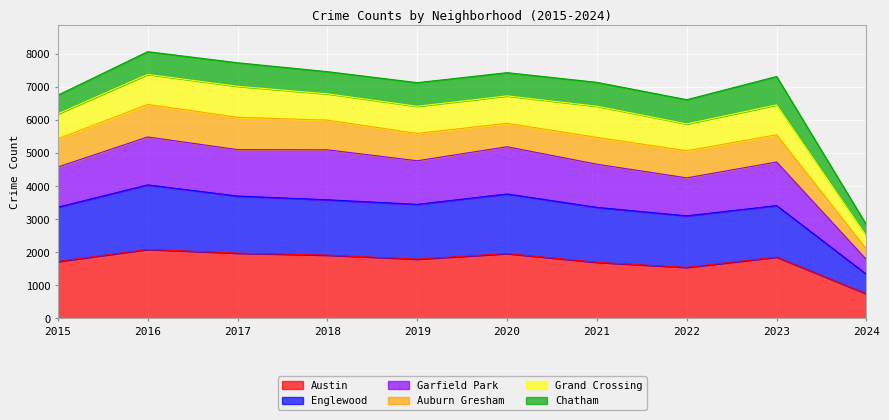

True or false: Austin has a value of 2322 at 2021.

False